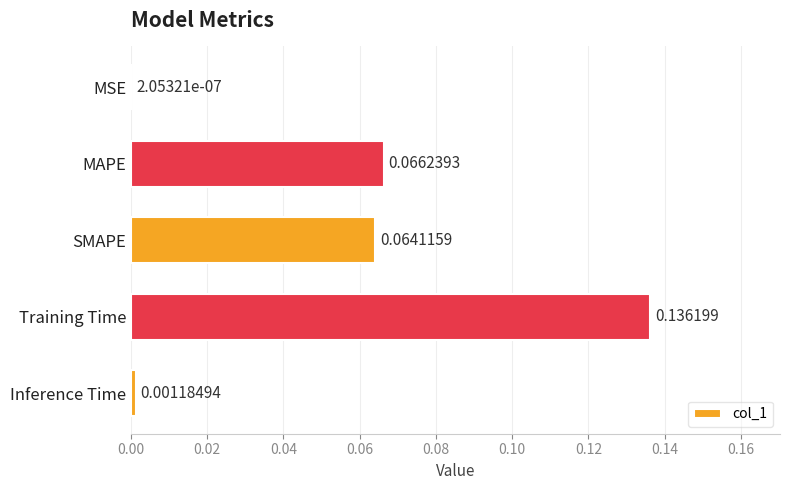

What is the sum of all values?

0.3